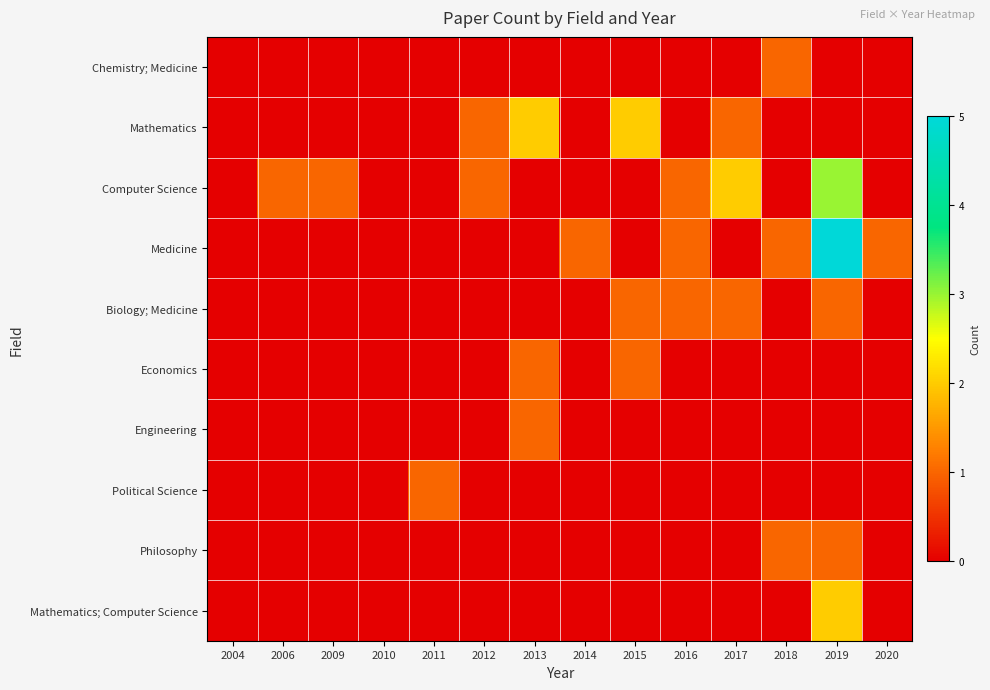

Rank the series by their maximum value, from highest to lowest.

Medicine, Computer Science, Mathematics, Mathematics; Computer Science, Chemistry; Medicine, Biology; Medicine, Economics, Engineering, Political Science, Philosophy